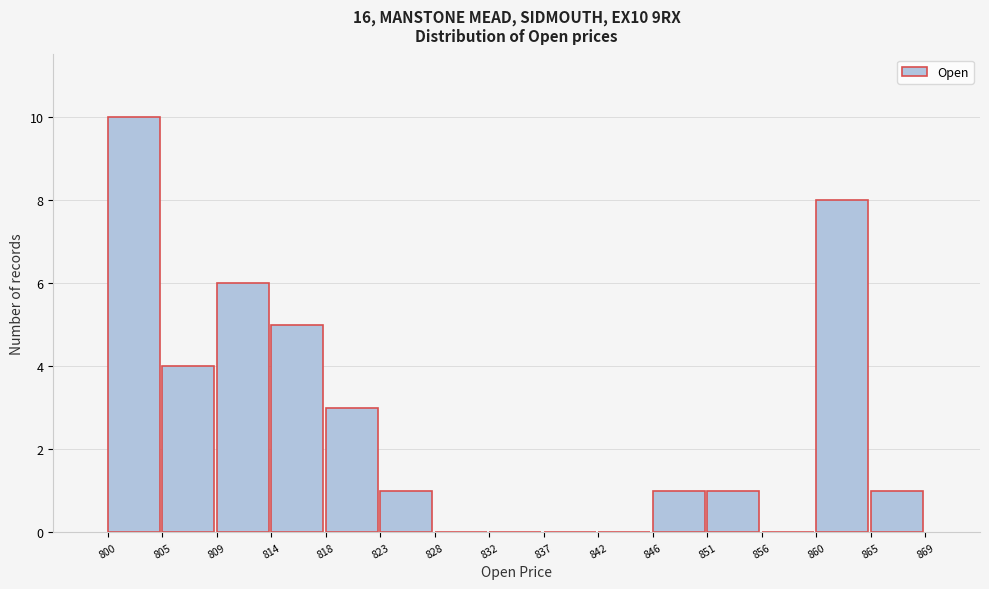

Which range on the x-axis has the tallest bar?

800 to 805